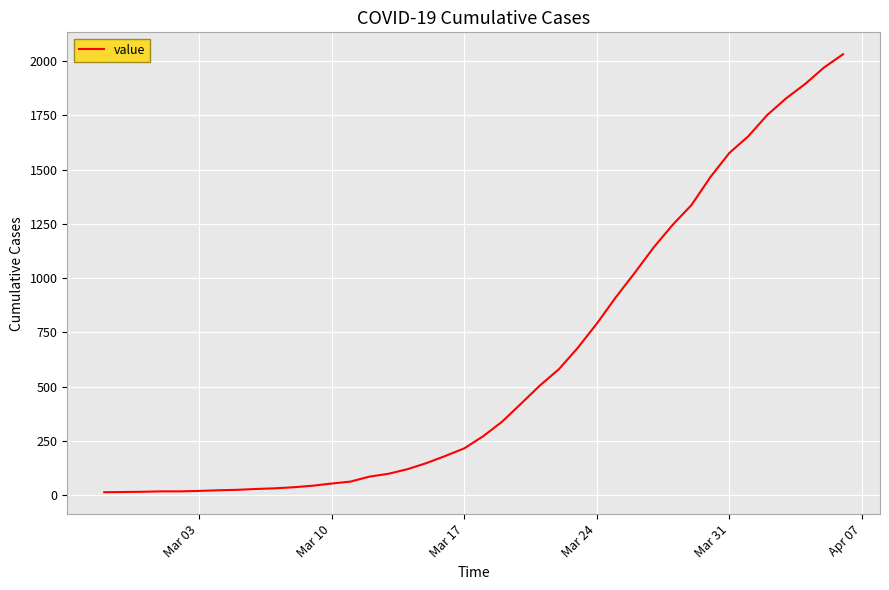

What is the greatest value displayed?

2032